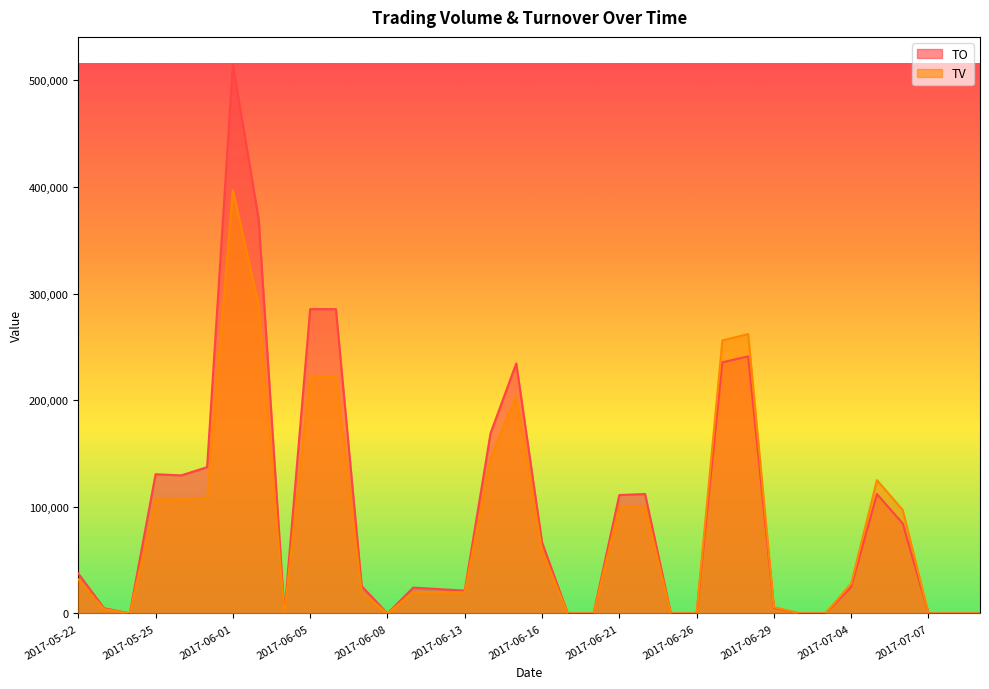

What is the value of the TV point at the 5th from the left?

107000